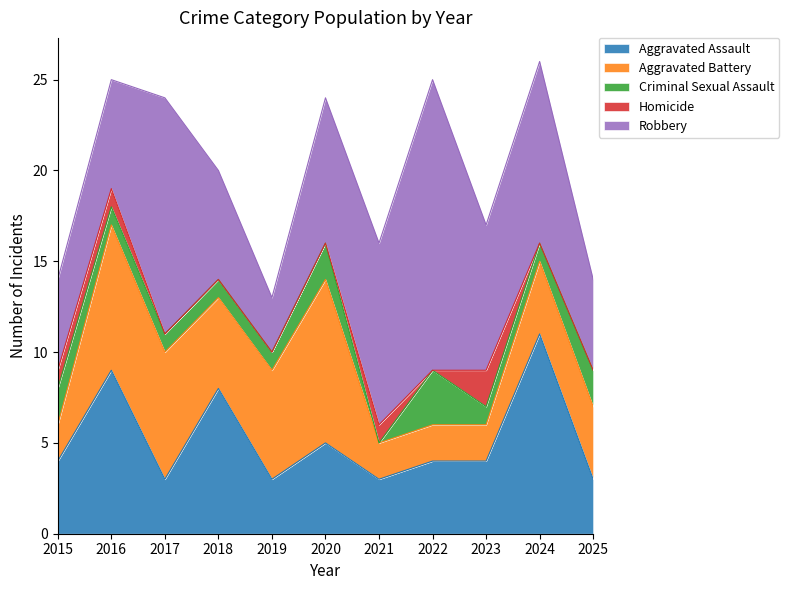

What is the highest value of the Aggravated Battery series?

9